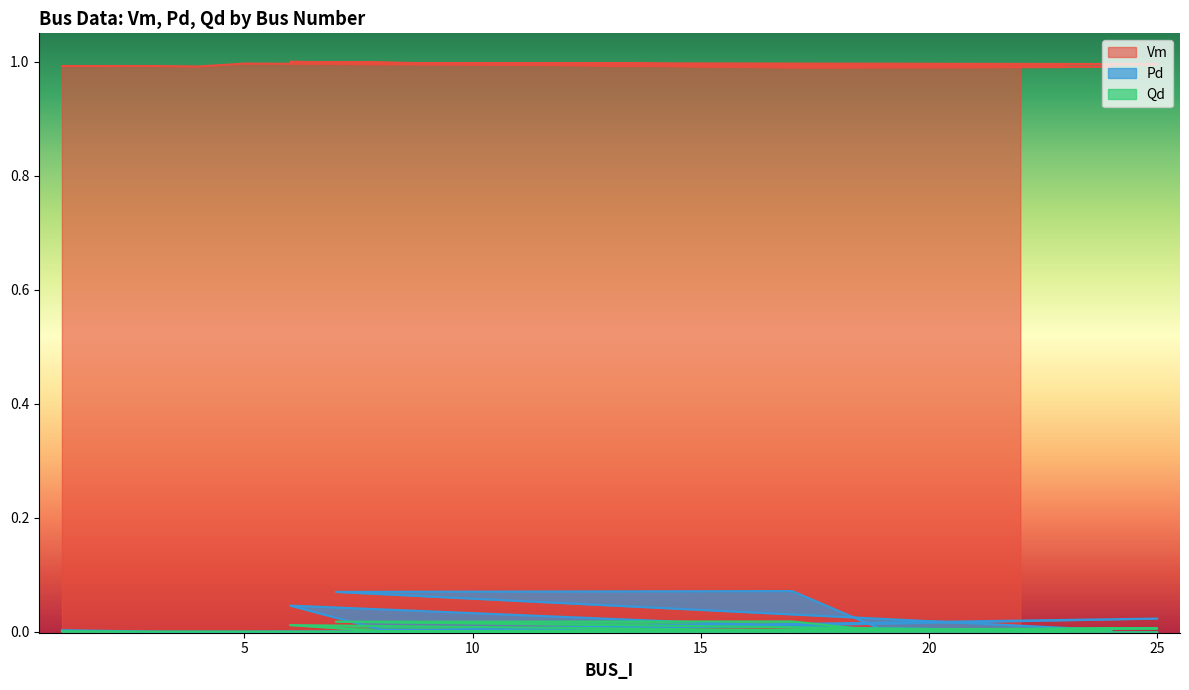

The Pd series shows 0.0 at 14. True or false?

False